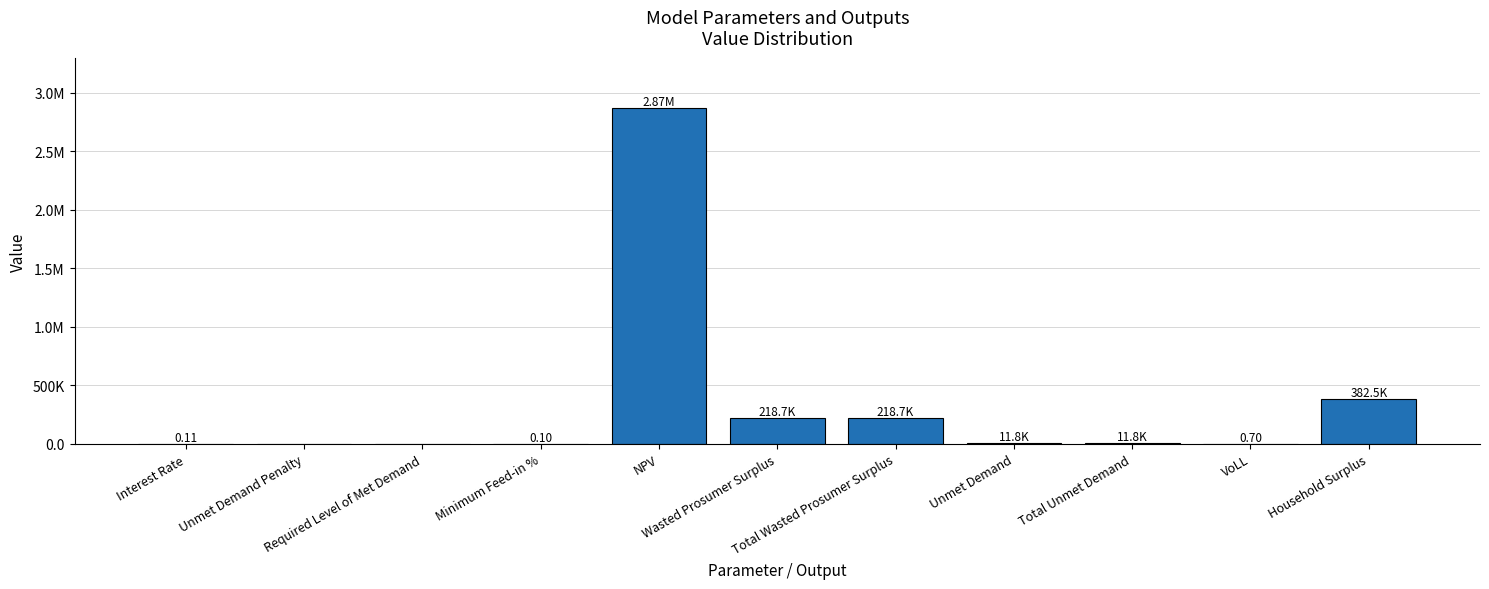

Rank the categories by value from lowest to highest.

Unmet Demand Penalty, Required Level of Met Demand, Minimum Feed-in %, Interest Rate, VoLL, Unmet Demand, Total Unmet Demand, Wasted Prosumer Surplus, Total Wasted Prosumer Surplus, Household Surplus, NPV